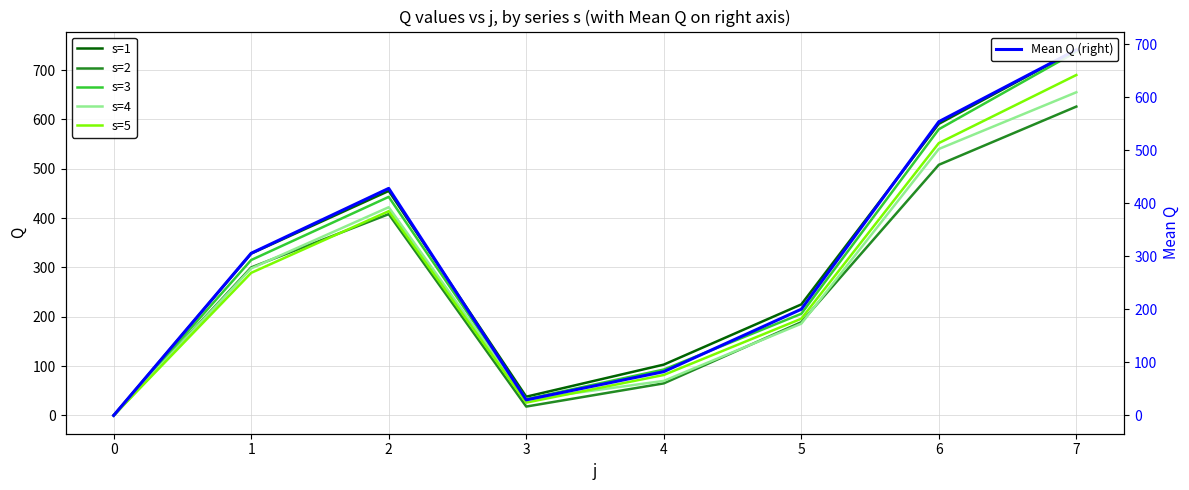

At which category does s=2 reach its first local valley?

3